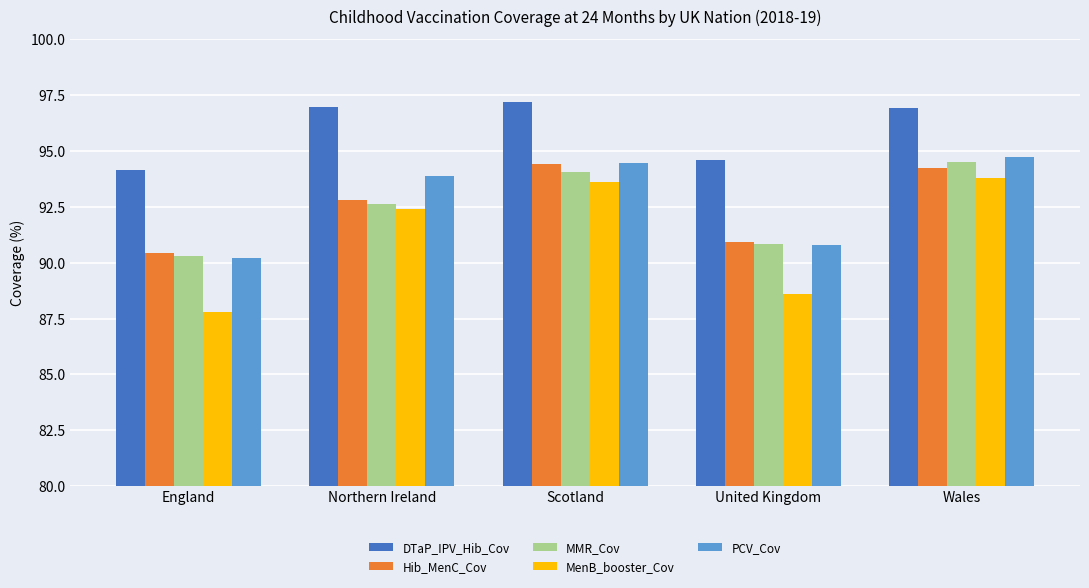

Is the value of PCV_Cov at England greater than the value of DTaP_IPV_Hib_Cov at Scotland?

No